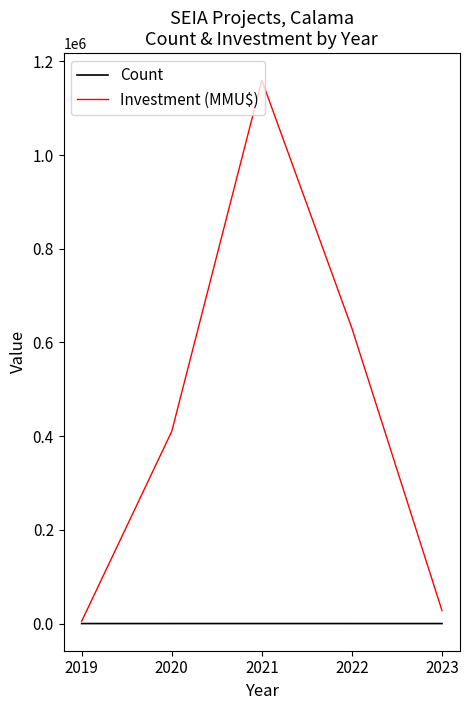

Which series changed the most between 2019 and 2021?

Investment (MMU$)